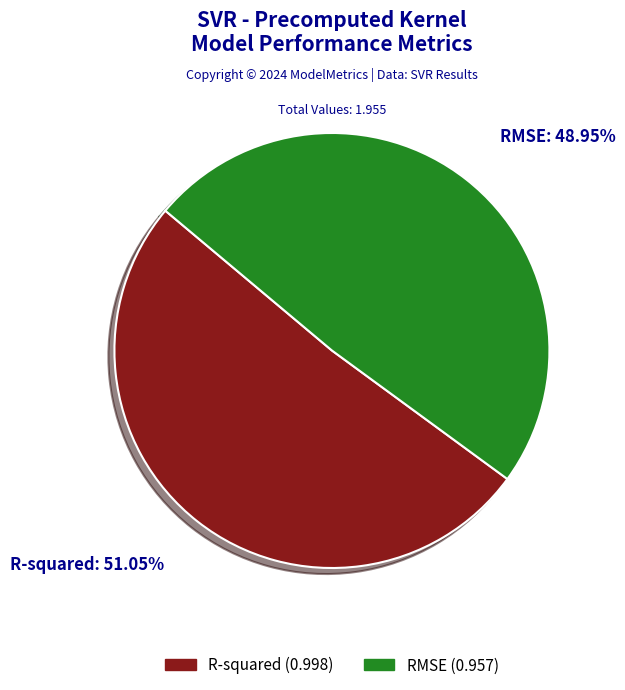

To the nearest percent, what is the difference between the RMSE and R-squared slice percentages?

2%